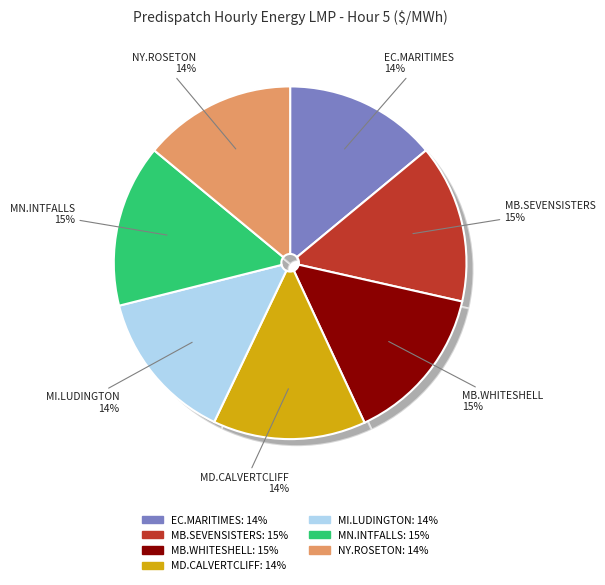

What portion of the pie excludes NY.ROSETON_NYSI:LMP?

86.0%